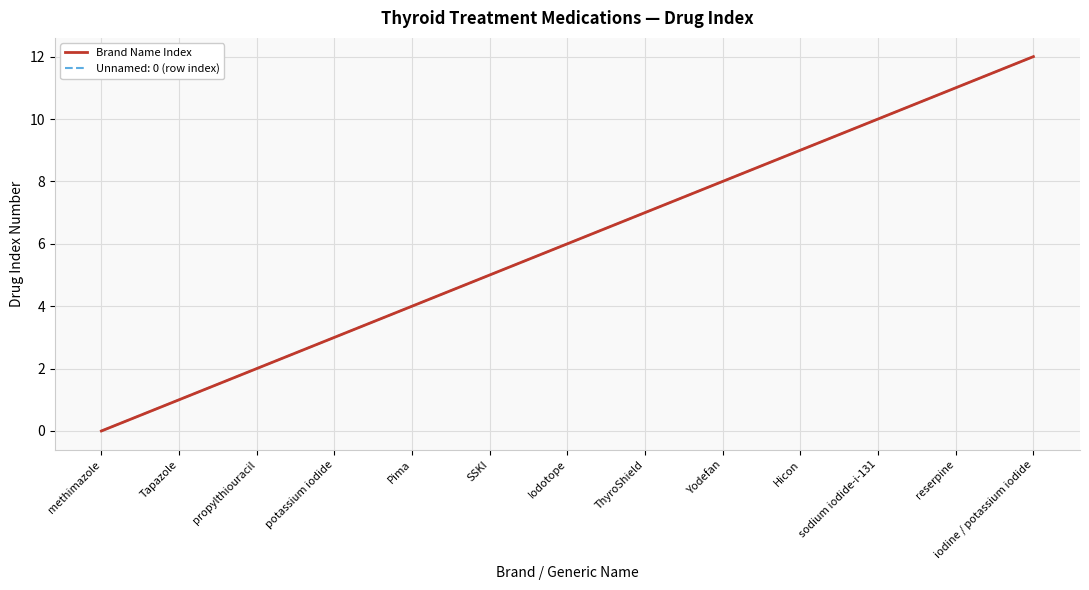

What is the maximum value shown in the chart?

12